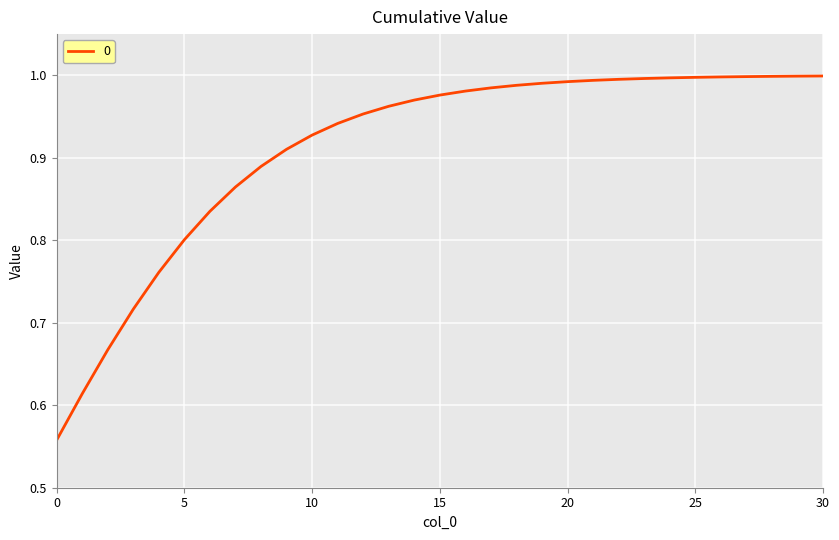

What is the sum of all values?

28.3